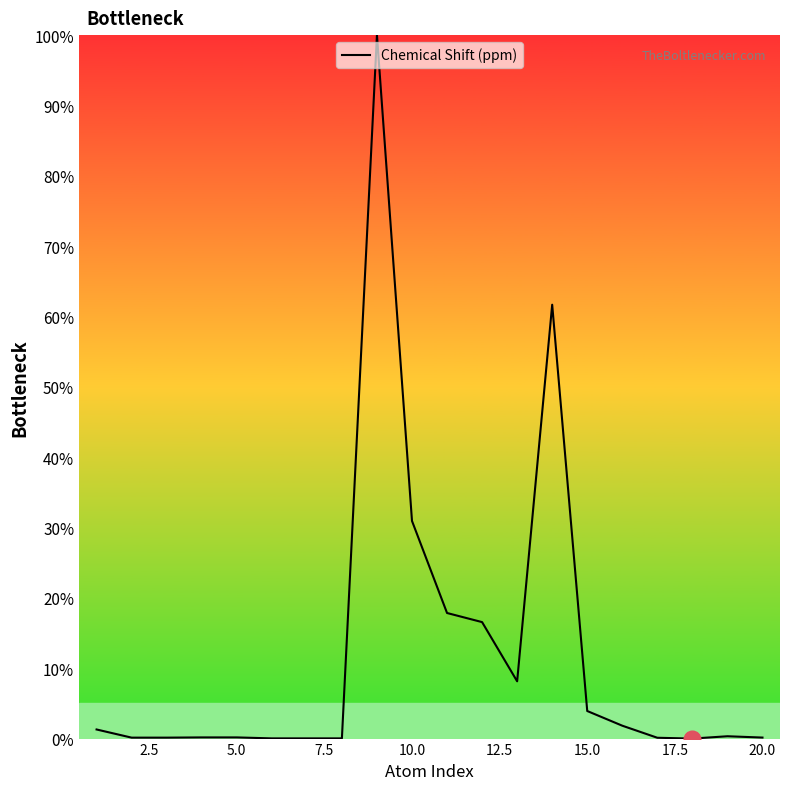

Is it true that the value at 10.0 is 52.0?

False